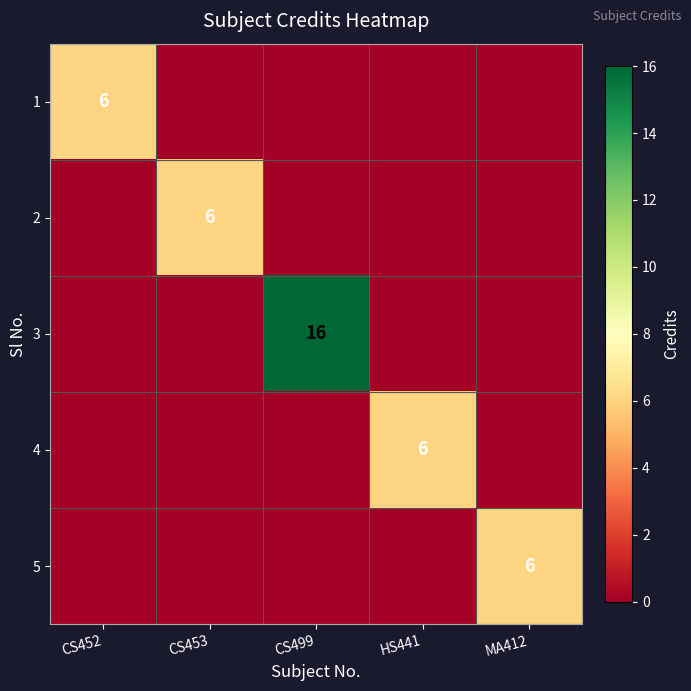

Is it true that 4 equals -4 at CS452?

False